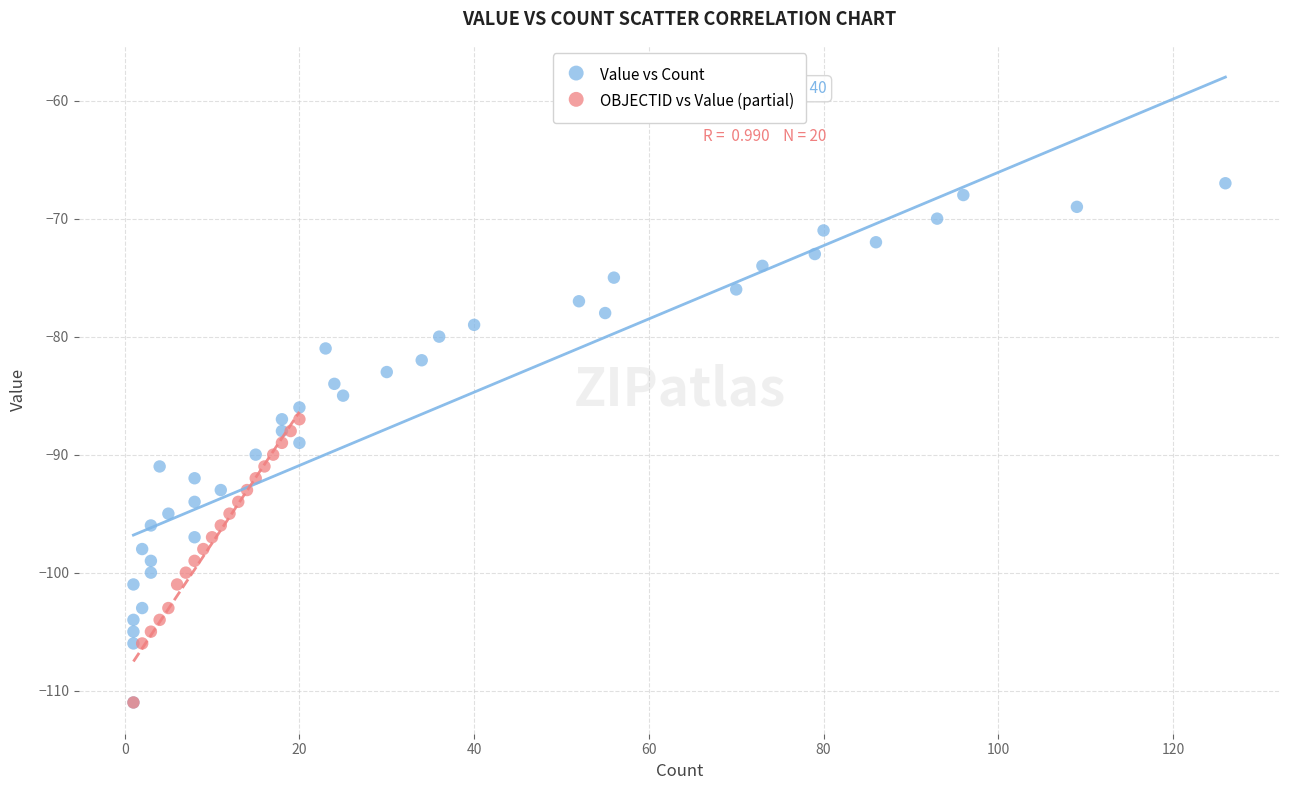

Which series contains the highest Y value?

Value vs Count